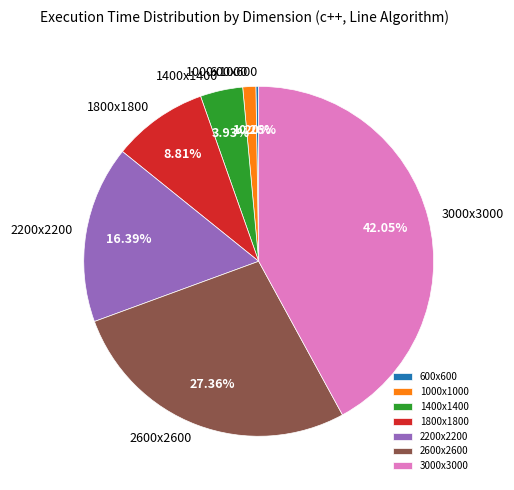

Which has a higher value, 3000x3000 or 1400x1400?

3000x3000